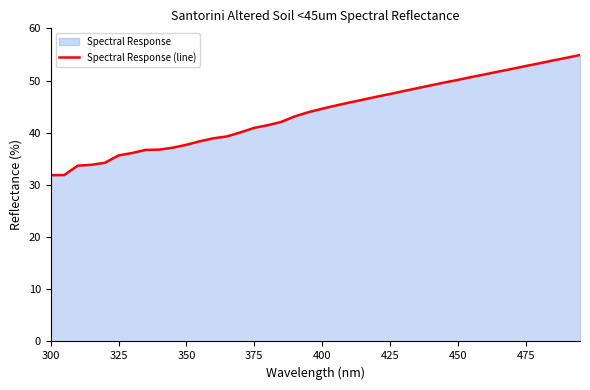

The value at 375 is 22.9. True or false?

False